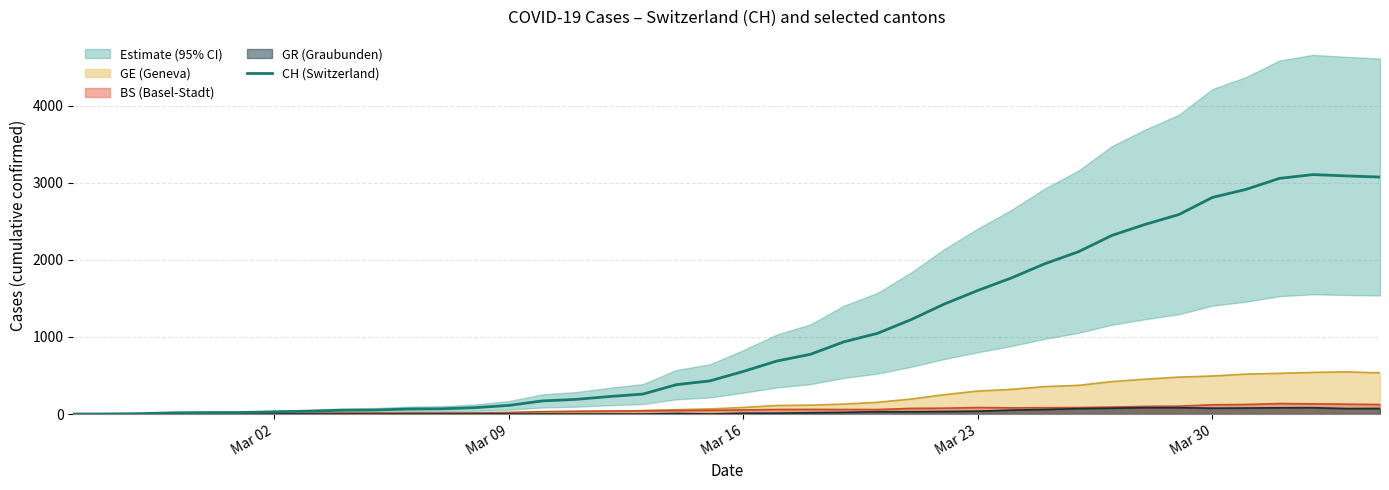

What is the average value?

1043